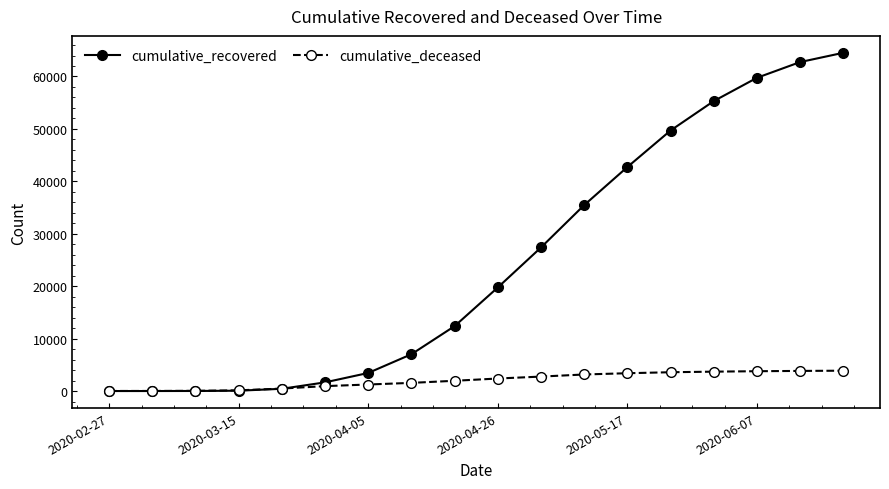

True or false: cumulative_recovered has more than 2 interior local peaks.

False